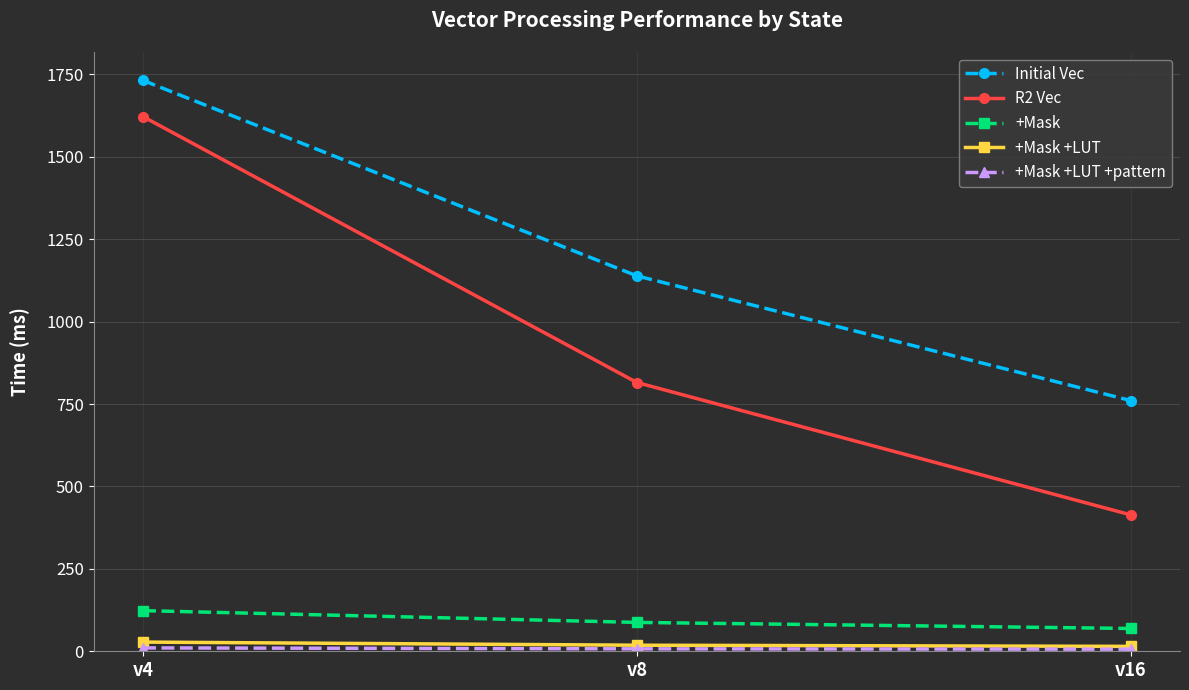

The value of R2 Vec at v8 is 815.4. True or false?

True